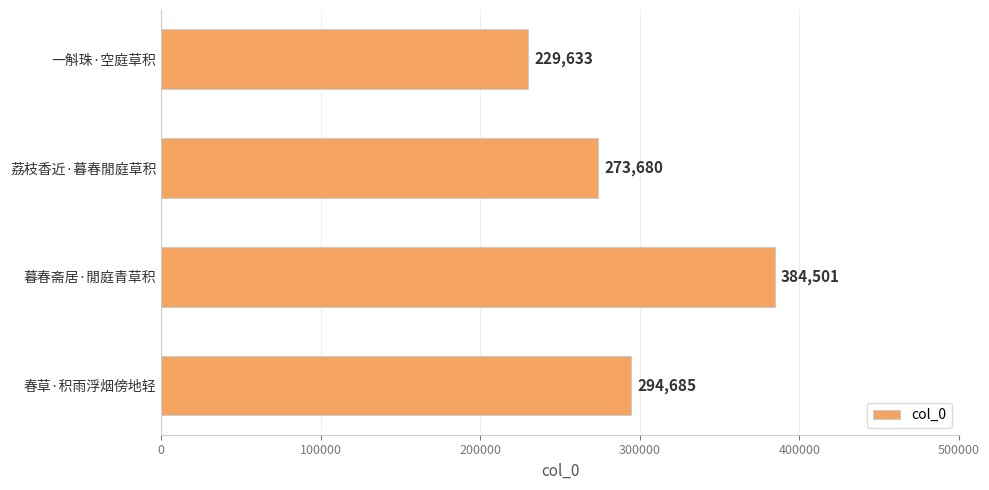

What is the sum of all values?

1182499